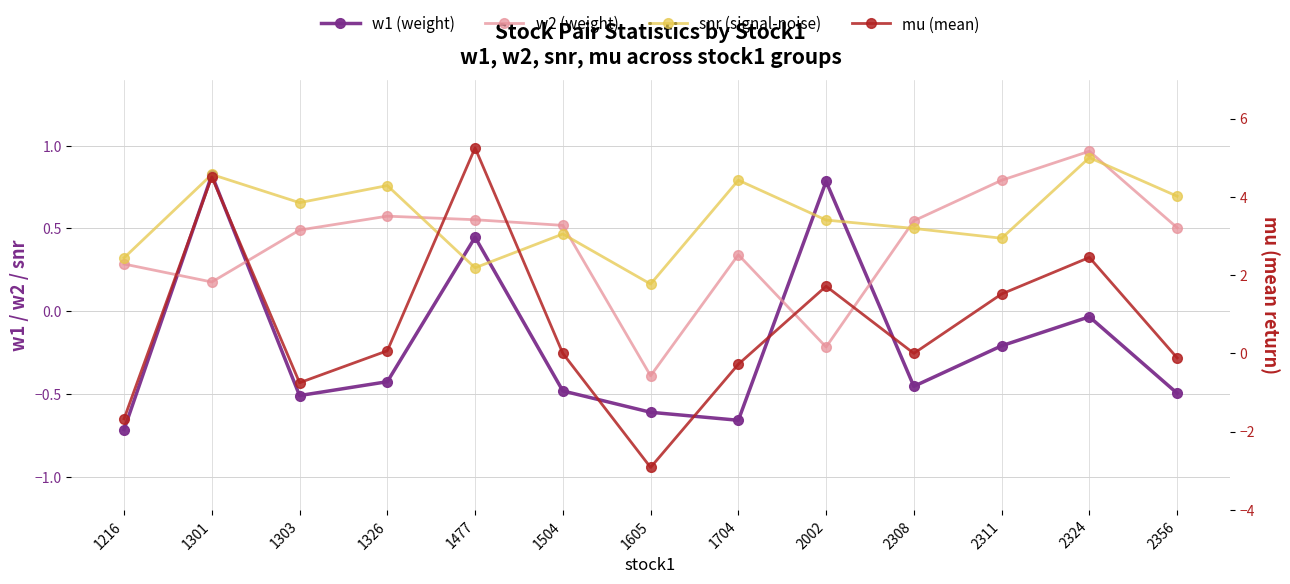

The value of w1 (weight) at 1216 is -0.7. True or false?

True